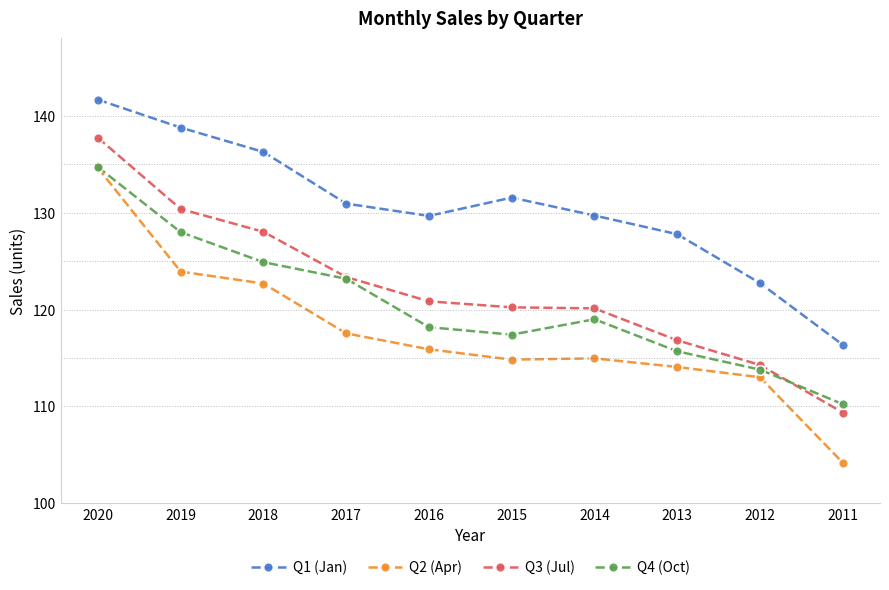

What is the sum of the Q1 (Jan) values at 2018 and 2019?

275.1